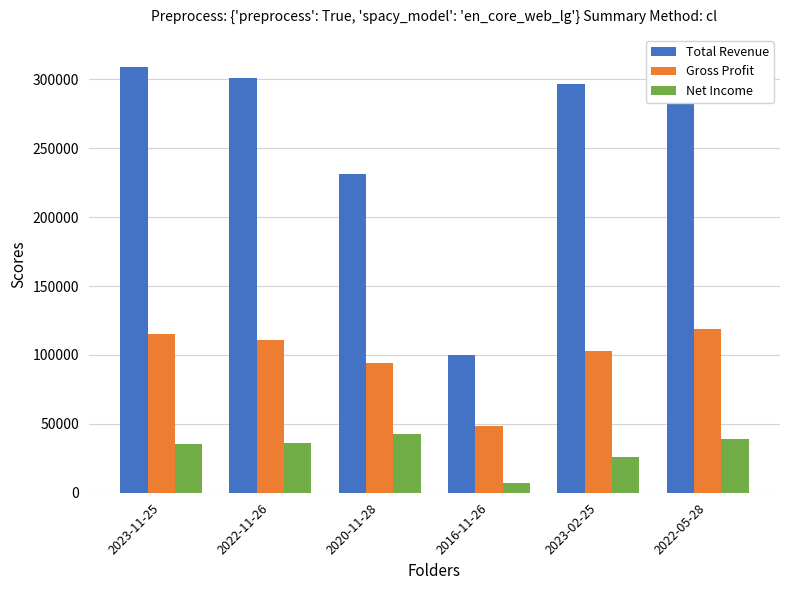

How many values in the Gross Profit series exceed 111000?

2